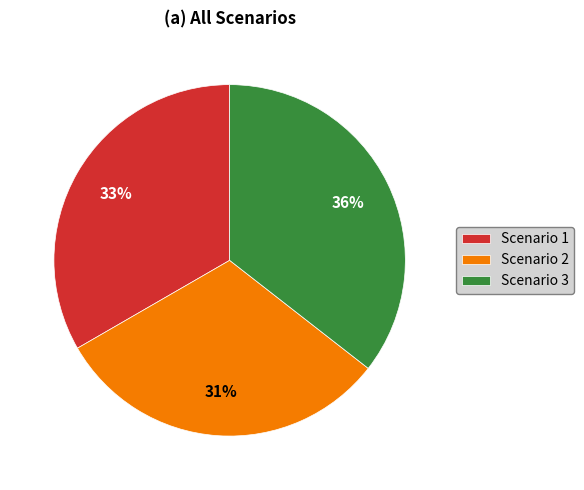

Count the number of slices in the pie.

3